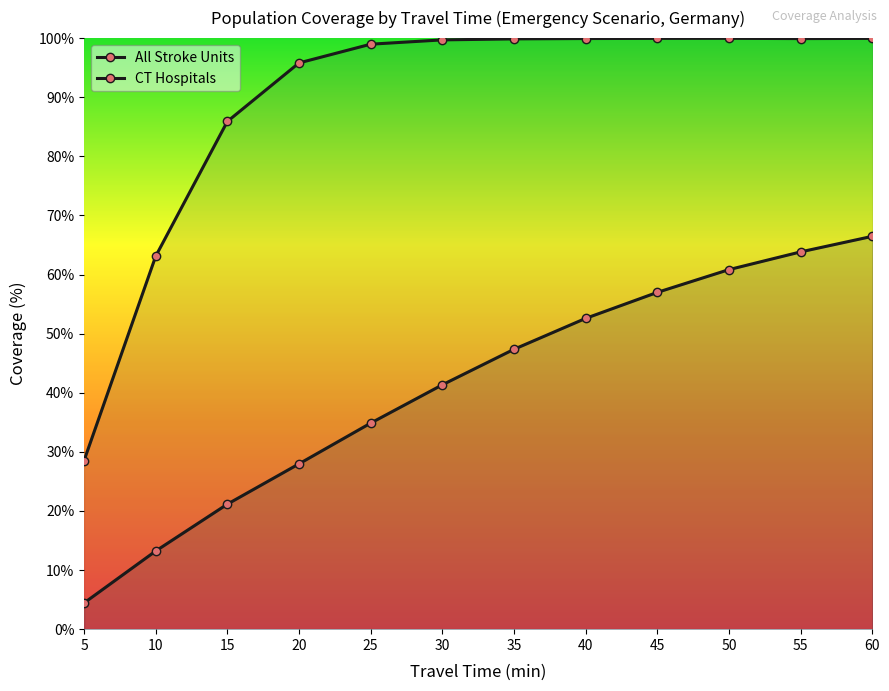

At which category does the chart reach its minimum across all series?

5